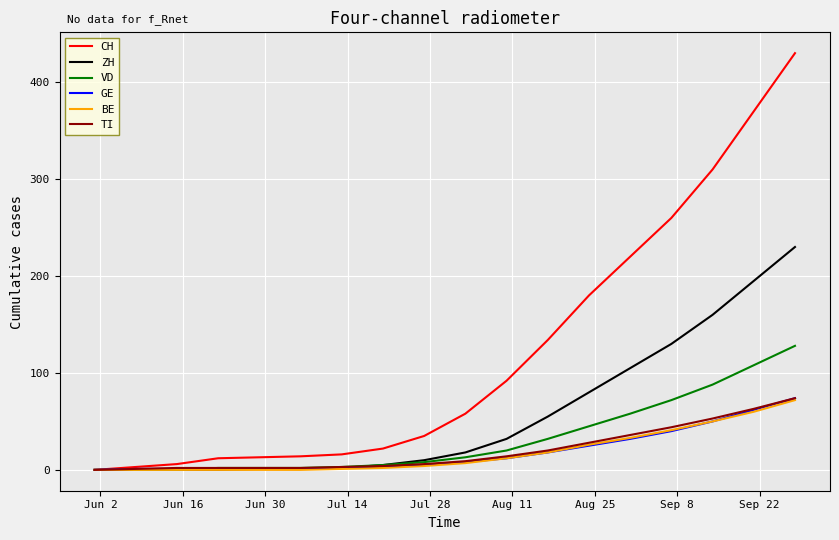

What is the difference between the maximum and minimum values in the TI series?

74